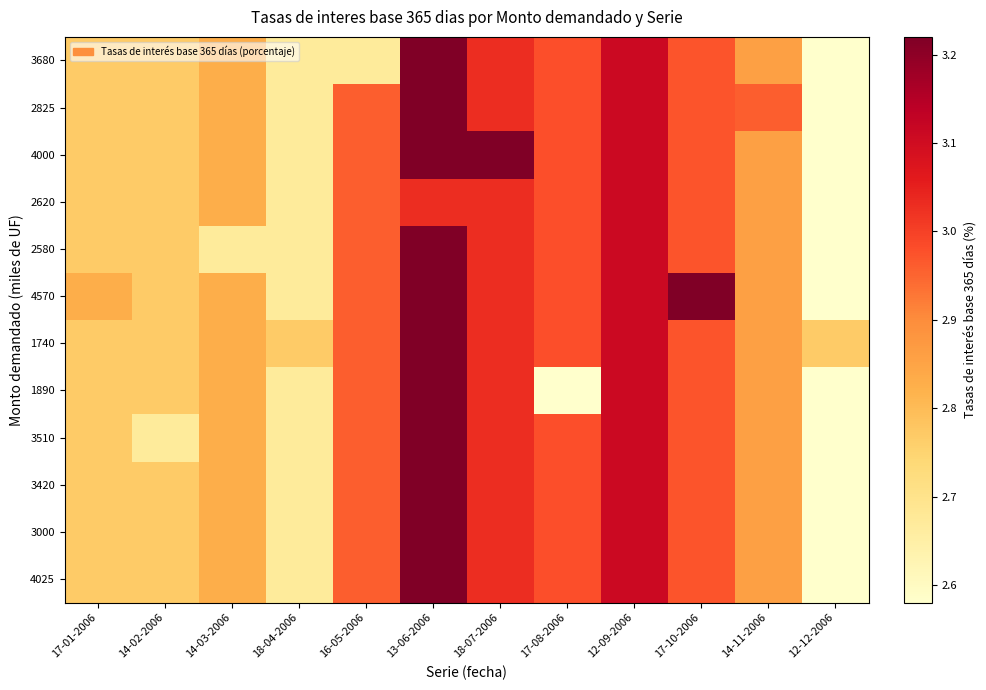

Which has a higher value, 17-08-2006 or 14-03-2006?

17-08-2006